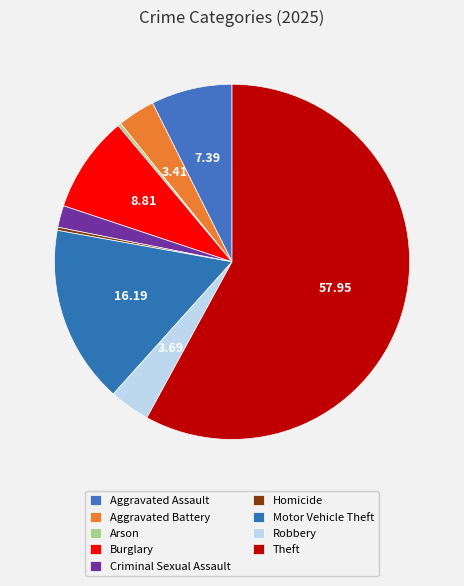

Does Aggravated Battery represent more than half of the total?

No